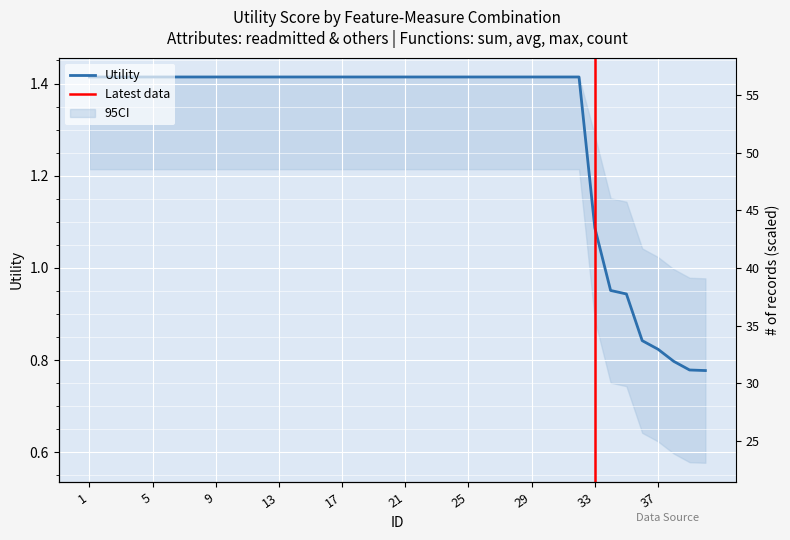

Reading left to right, transcribe all the data shown in this chart.

1=1.4	2=1.4	3=1.4	4=1.4	5=1.4	6=1.4	7=1.4	8=1.4	9=1.4	10=1.4	11=1.4	12=1.4	13=1.4	14=1.4	15=1.4	16=1.4	17=1.4	18=1.4	19=1.4	20=1.4	21=1.4	22=1.4	23=1.4	24=1.4	25=1.4	26=1.4	27=1.4	28=1.4	29=1.4	30=1.4	31=1.4	32=1.4	33=1.1	34=1.0	35=0.9	36=0.8	37=0.8	38=0.8	39=0.8	40=0.8